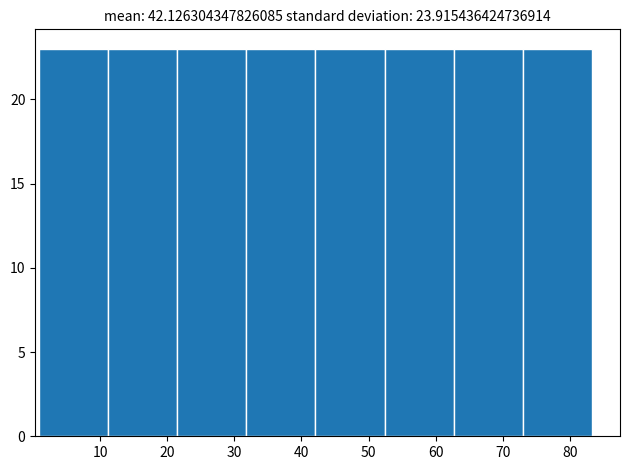

Reading left to right, transcribe this chart: for each bar, give the range it covers on the x-axis and its height. Neither the bar edges nor the heights are printed on the chart, so give them approximately, as read against the axes.

1 to 11: 23
11 to 21: 23
21 to 32: 23
32 to 42: 23
42 to 52: 23
52 to 63: 23
63 to 73: 23
73 to 83: 23